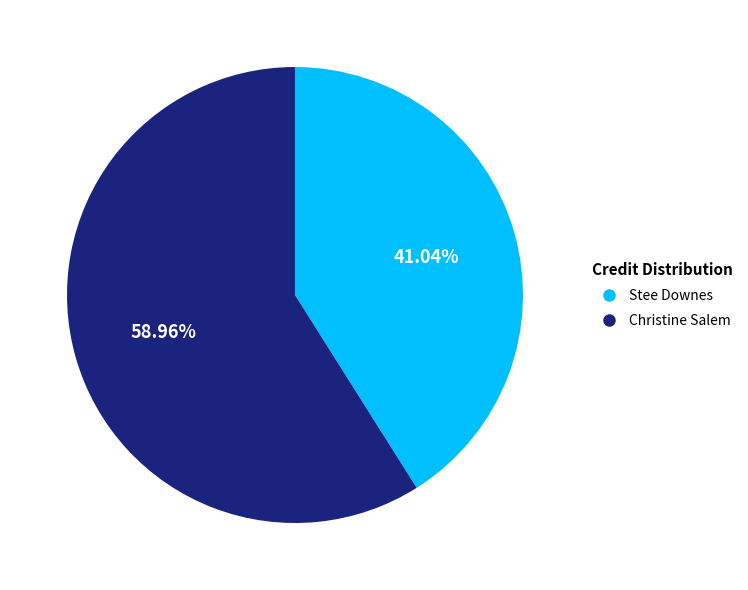

Does any single category account for the majority?

Yes